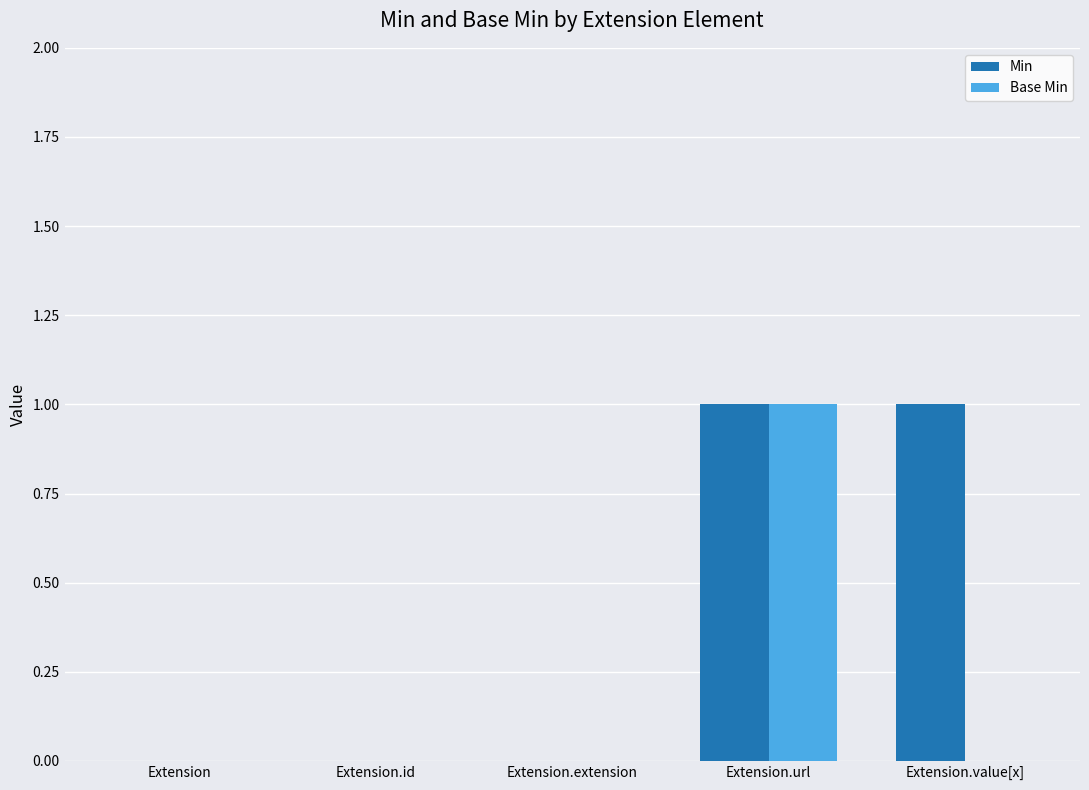

Which category has the highest value in the Base Min series?

Extension.url